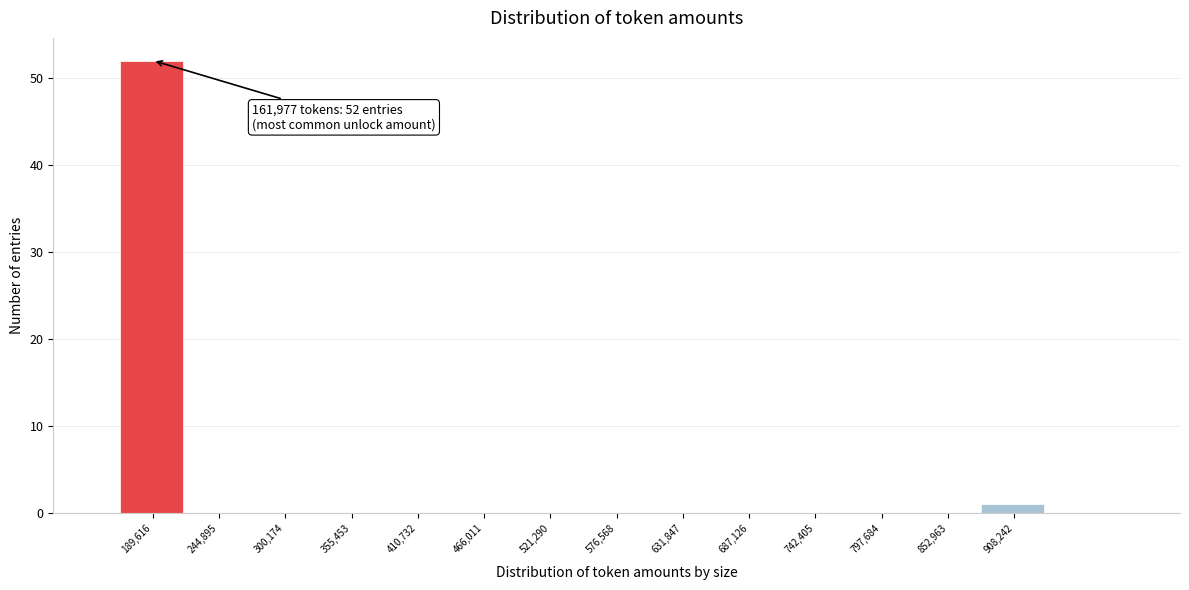

Over which range of the x-axis is the bar tallest?

160000 to 220000